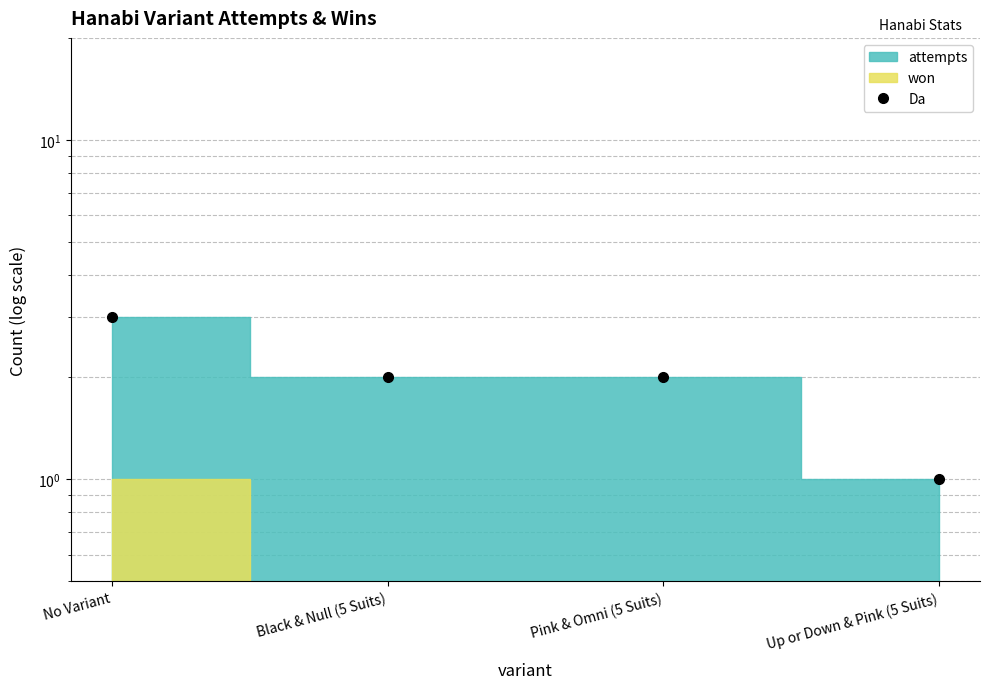

List the labels in order of value, largest first.

No Variant, Black & Null (5 Suits), Pink & Omni (5 Suits), Up or Down & Pink (5 Suits)